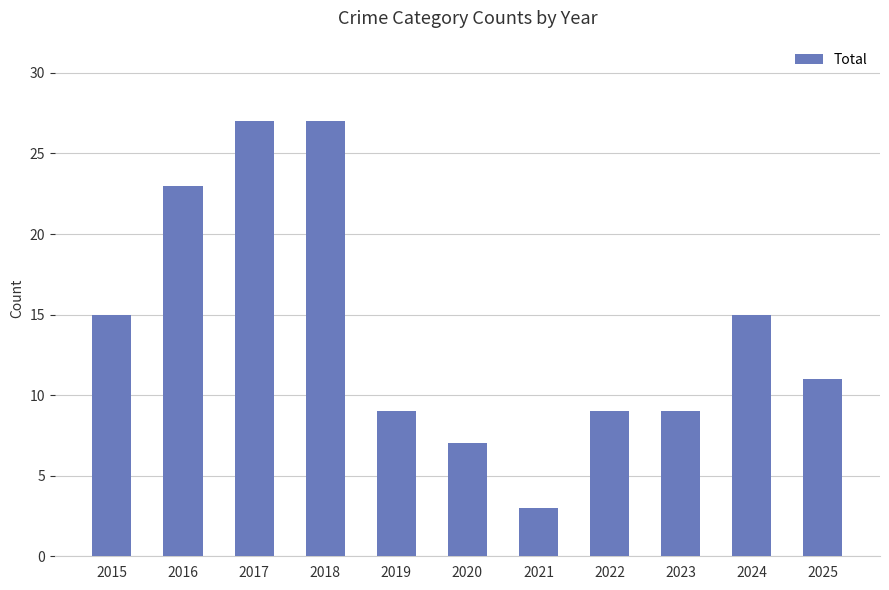

What is the value of the 5th bar from the left?

9